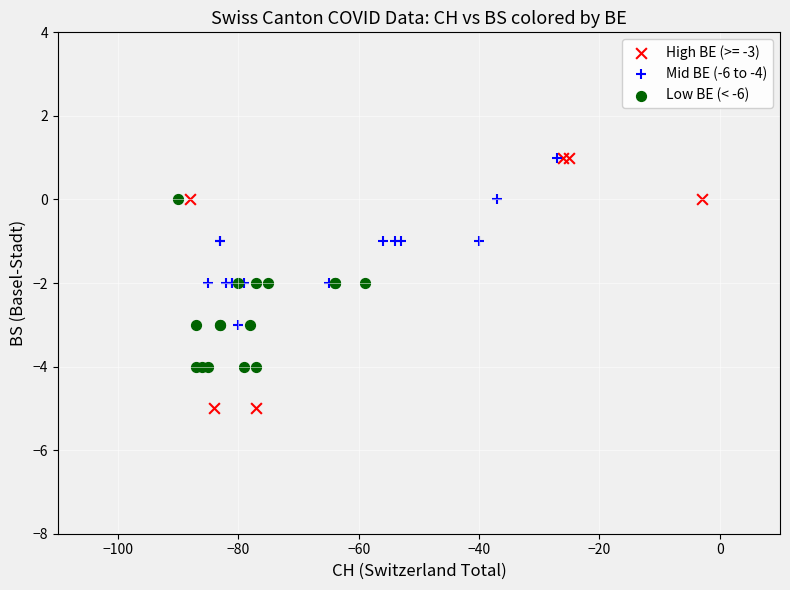

Which series reaches the minimum Y coordinate?

High BE (>= -3)